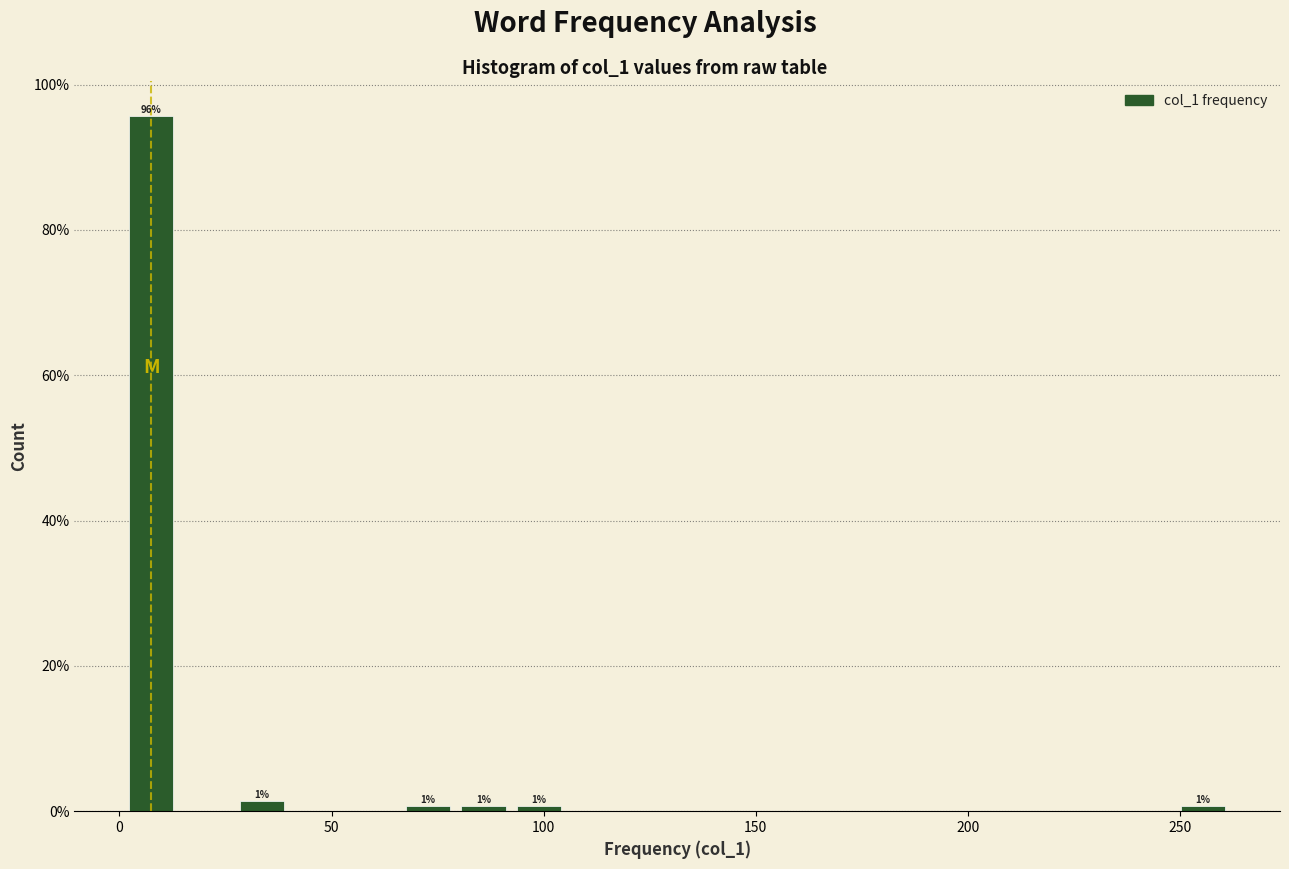

Around what value on the x-axis is the tallest bar? Give the approximate position of its centre, as read against the axis.

10